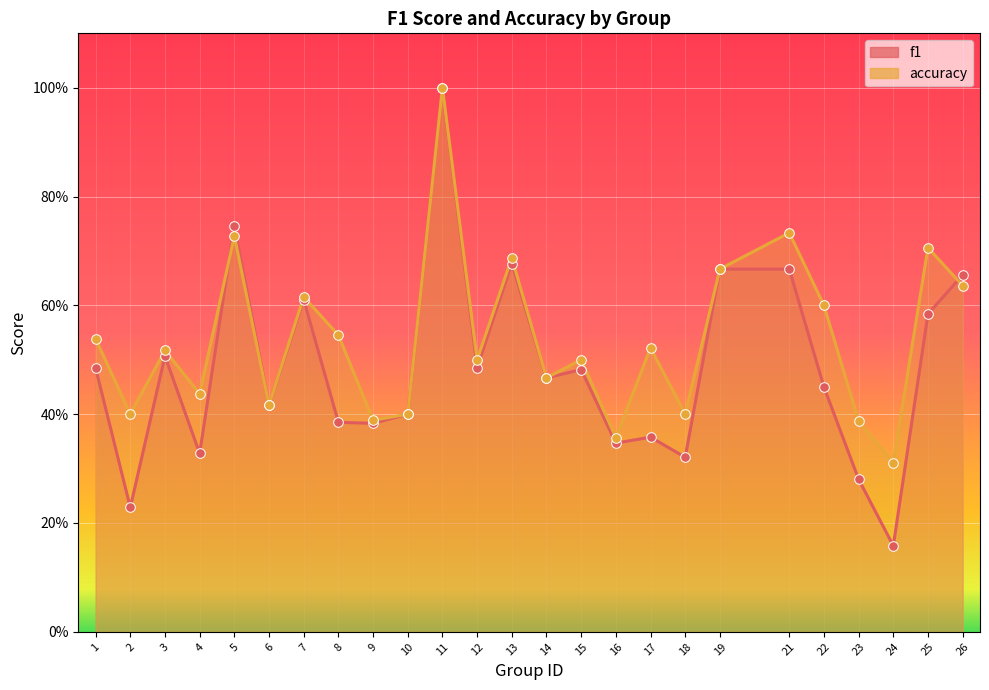

At how many categories does at least one series exceed 0?

25